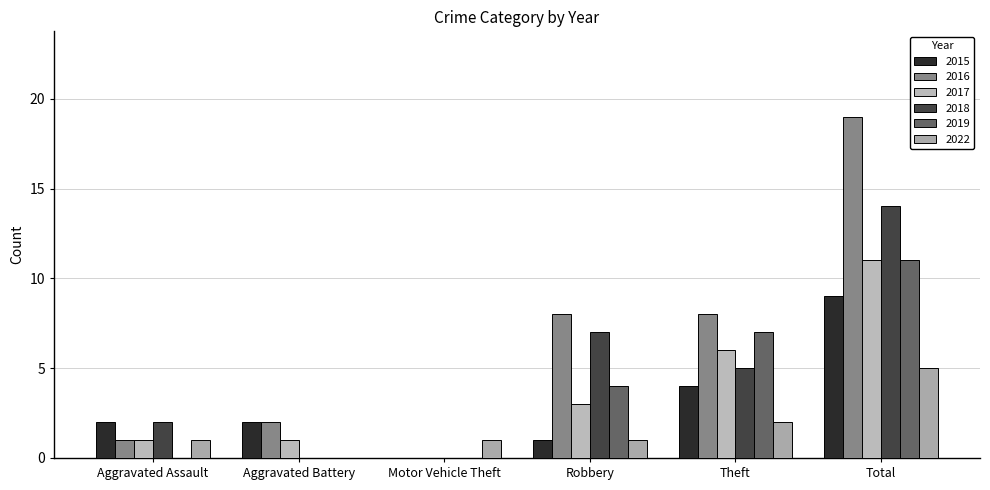

What is the average value of the 2017 series?

4